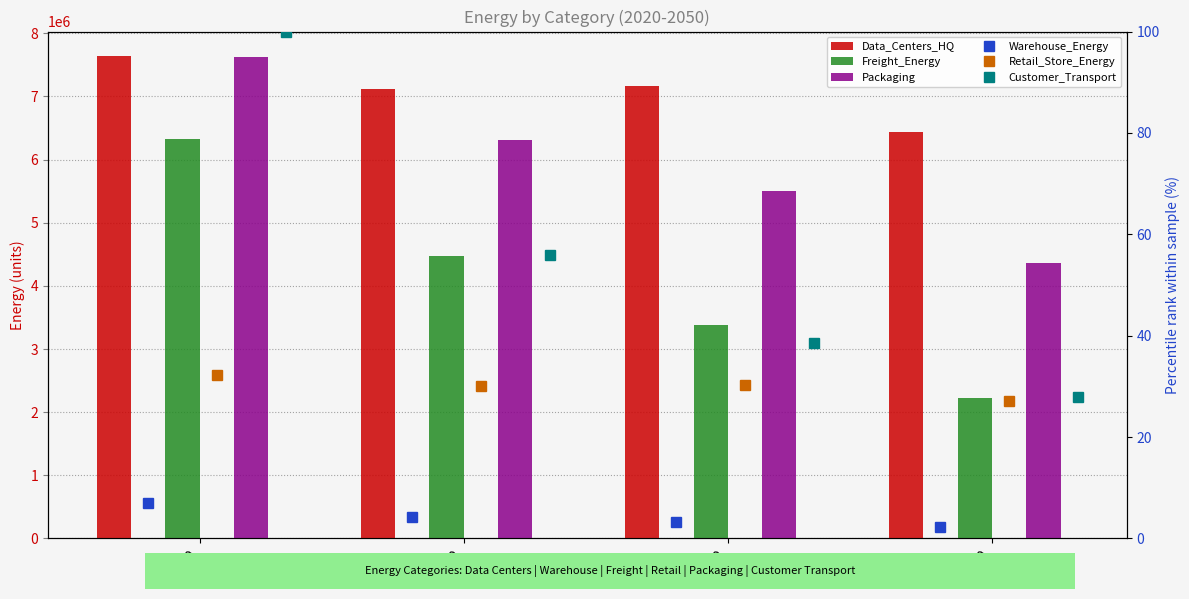

Is the value of Retail_Store_Energy at 2050 greater than the value of Packaging at 2030?

No